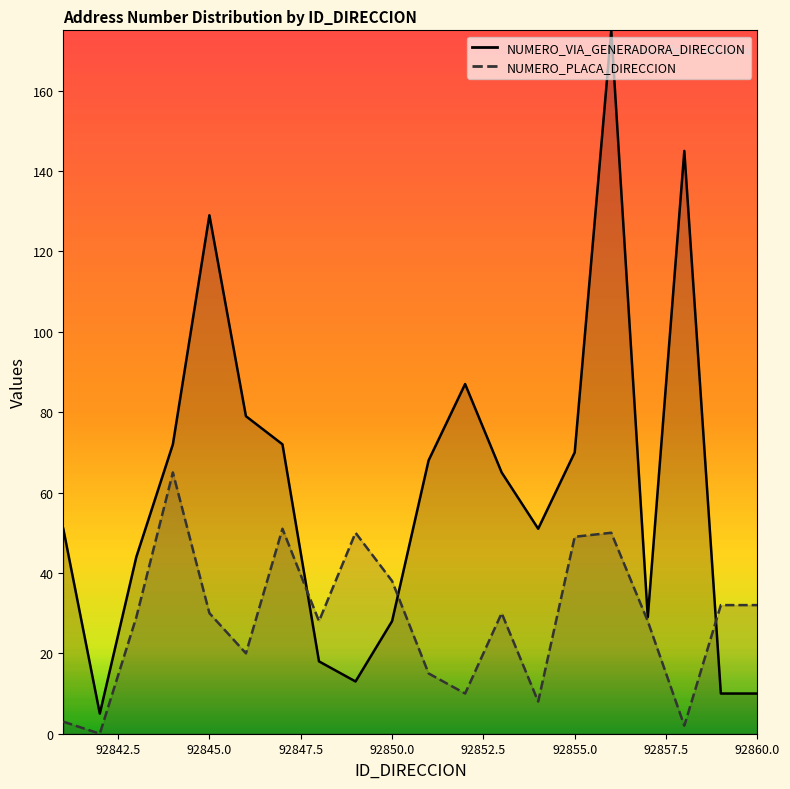

Is the value of NUMERO_PLACA_DIRECCION at 92850 greater than the value of NUMERO_VIA_GENERADORA_DIRECCION at 92843?

No